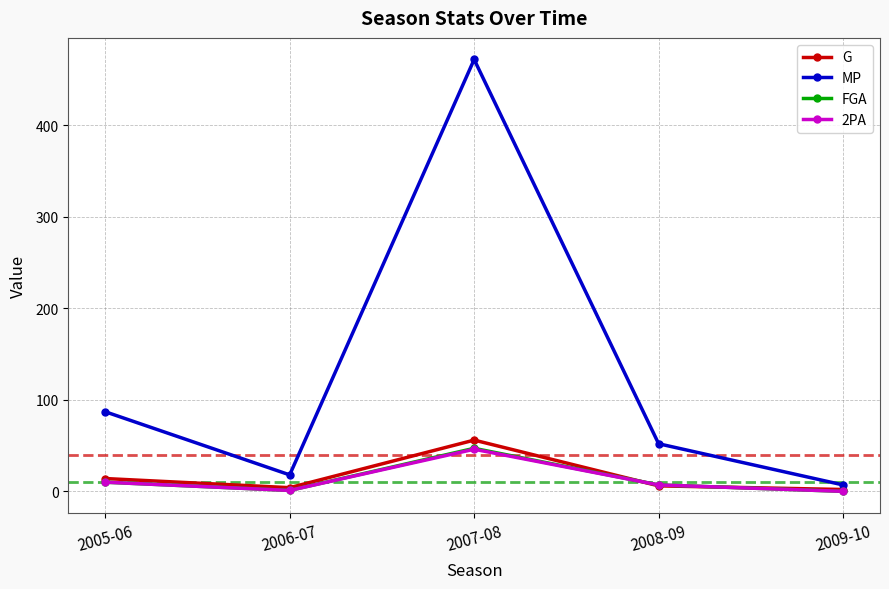

Which series has the largest range (max minus min)?

MP